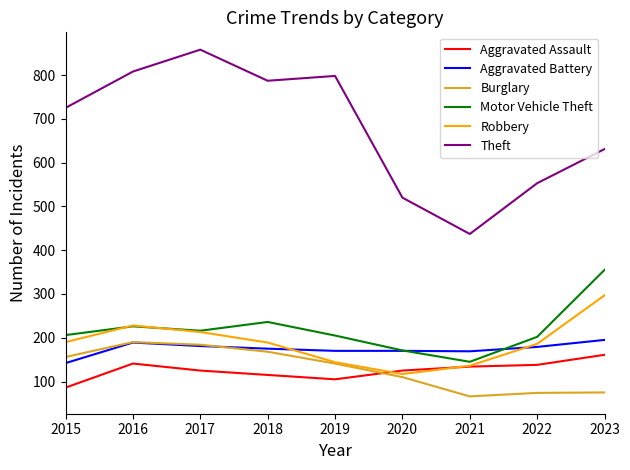

What is the sum of the Robbery values at 2018 and 2016?

417